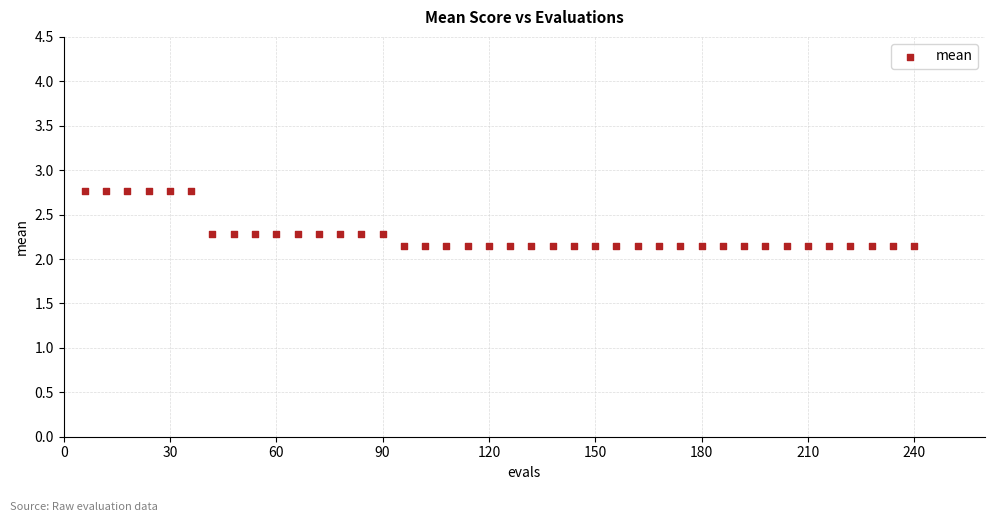

What is the range of Y values (max minus min)?

0.6